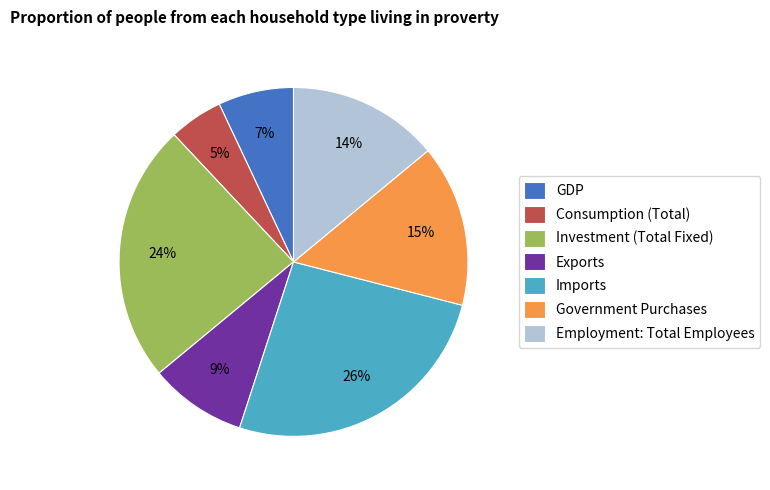

True or false: Exports accounts for 18% of the total.

False